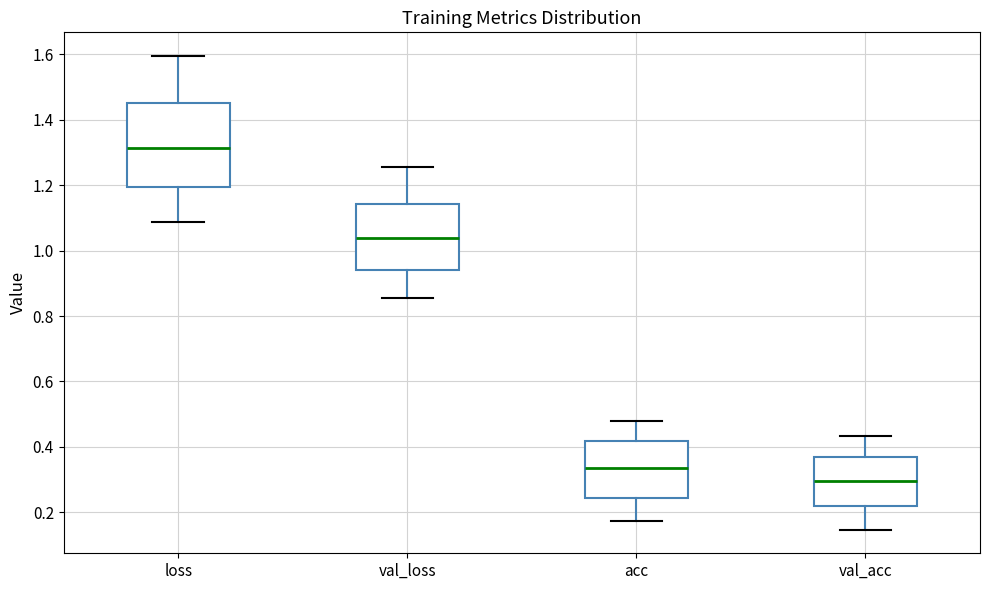

Reading left to right, transcribe this box plot: for each box, give where its median line is, the range the box spans, and where its two whiskers end, as read against the y-axis. The values are not printed on the chart, so give them approximately, as read against the axis.

loss: median 1.32, box 1.20 to 1.44, whiskers 1.08 to 1.60
val_loss: median 1.04, box 0.94 to 1.14, whiskers 0.86 to 1.26
acc: median 0.34, box 0.24 to 0.42, whiskers 0.18 to 0.48
val_acc: median 0.30, box 0.22 to 0.36, whiskers 0.14 to 0.44